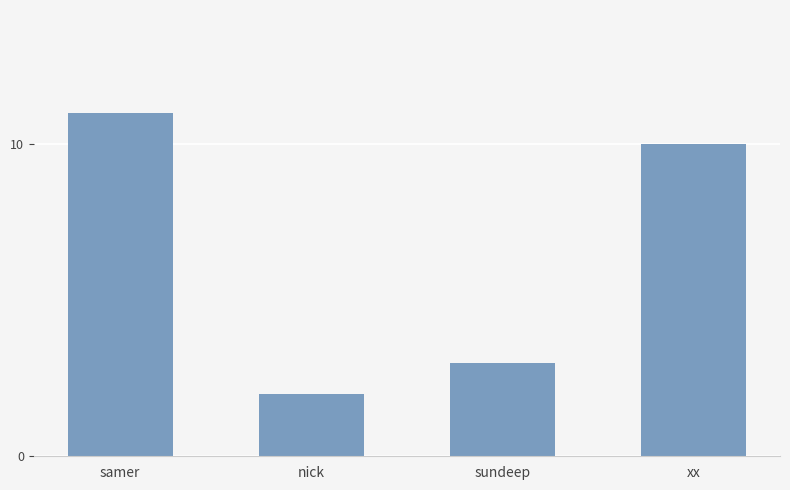

How many values are between 3 and 11?

3